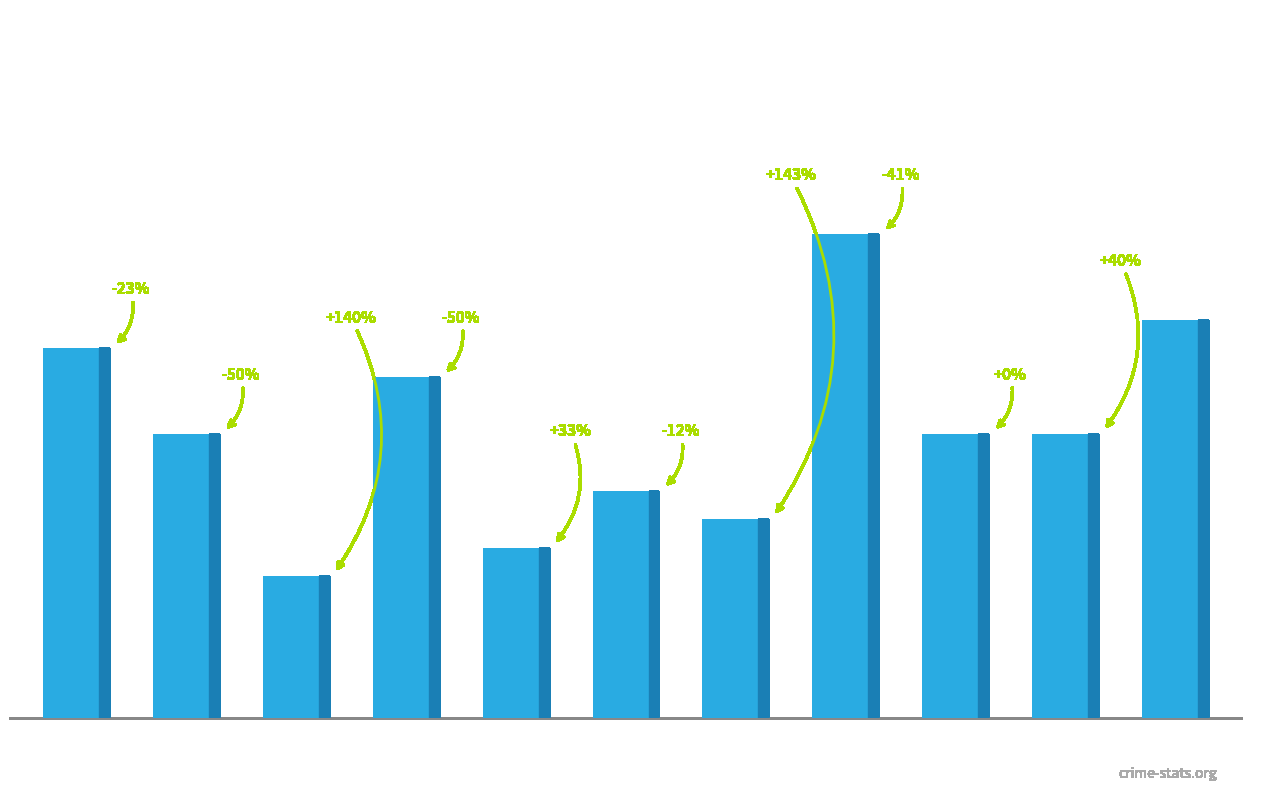

Reading left to right, extract all data points from this chart.

13	10	5	12	6	8	7	17	10	10	14